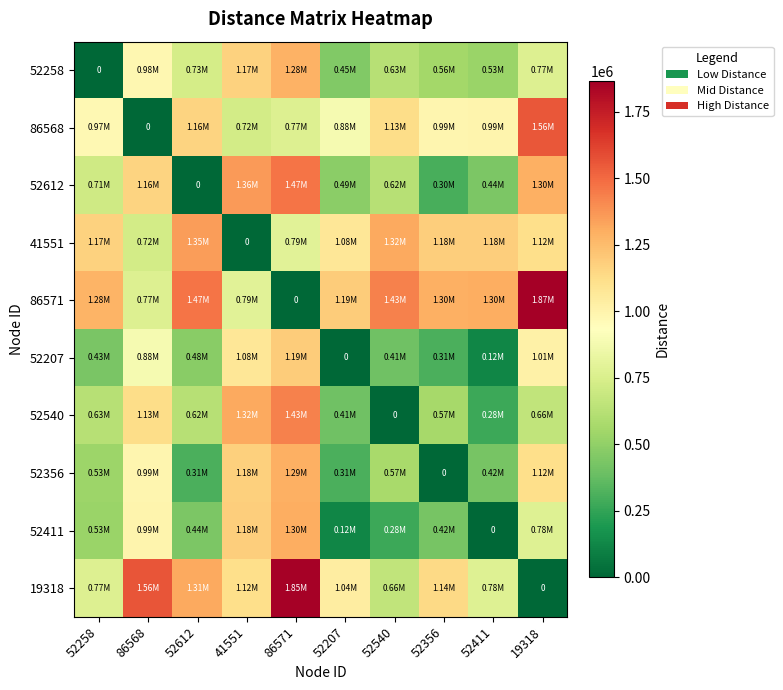

Which label corresponds to the largest value in the chart?

19318